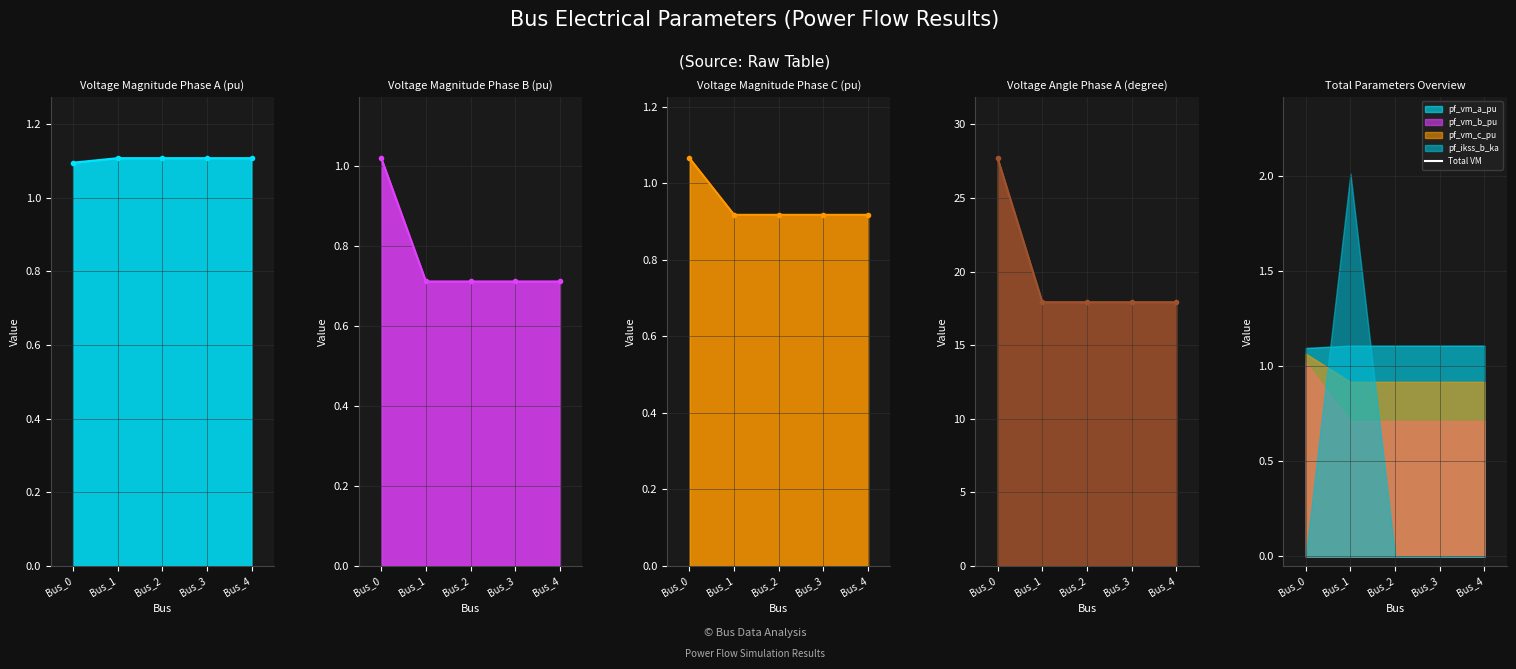

Read the value at Bus_2.

2.7